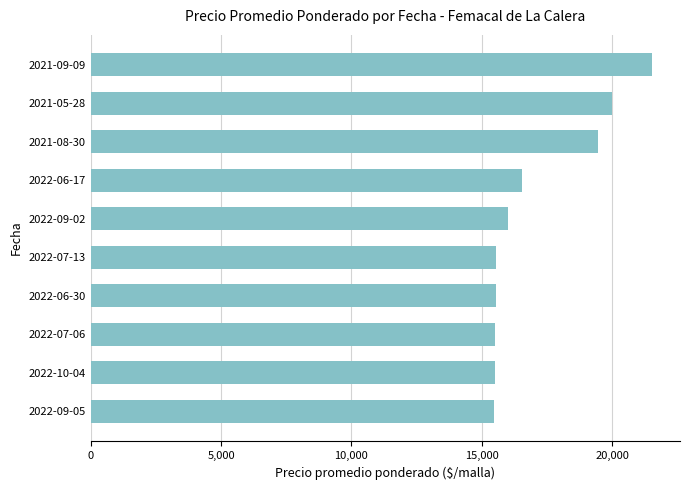

What is the maximum value shown in the chart?

21529